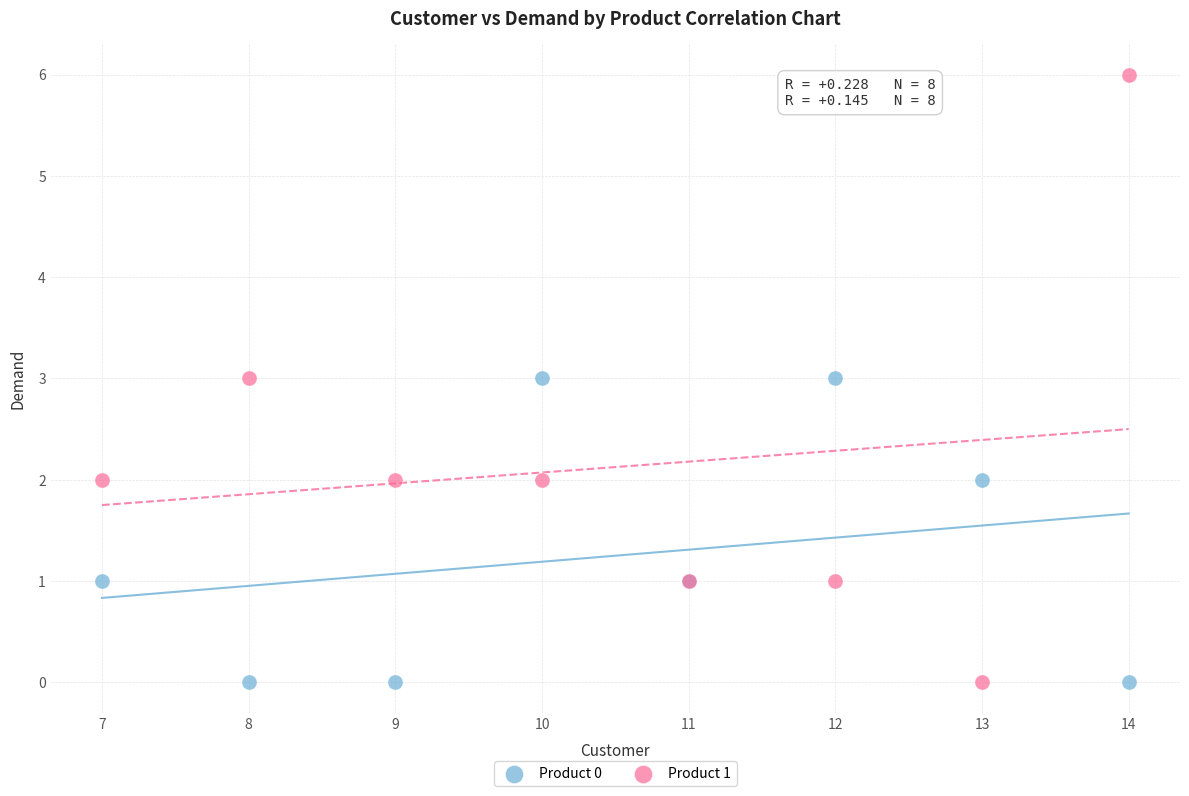

Which series contains the highest Y value?

Product 1